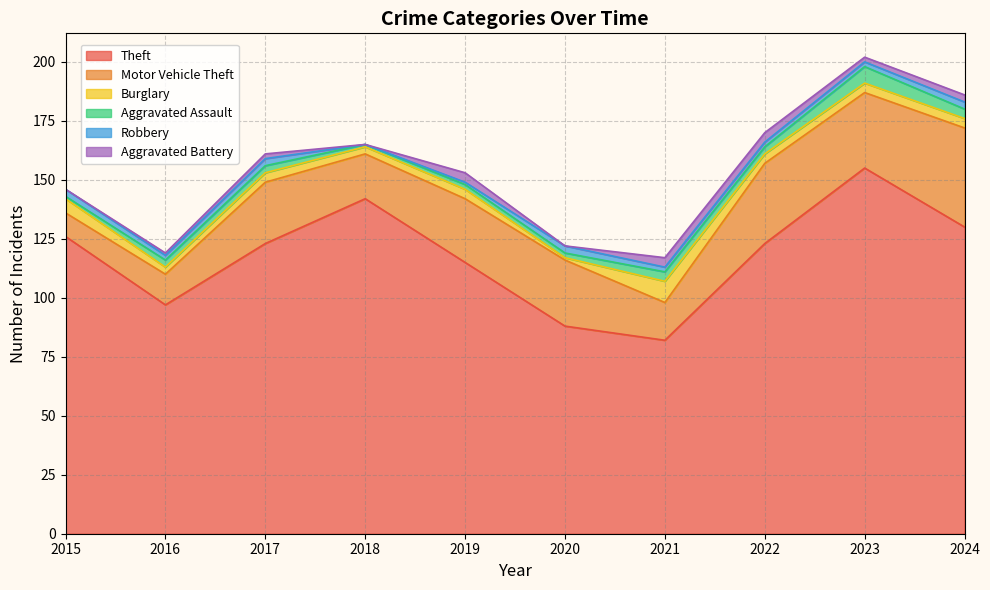

How many data points in Aggravated Battery are above 2?

4